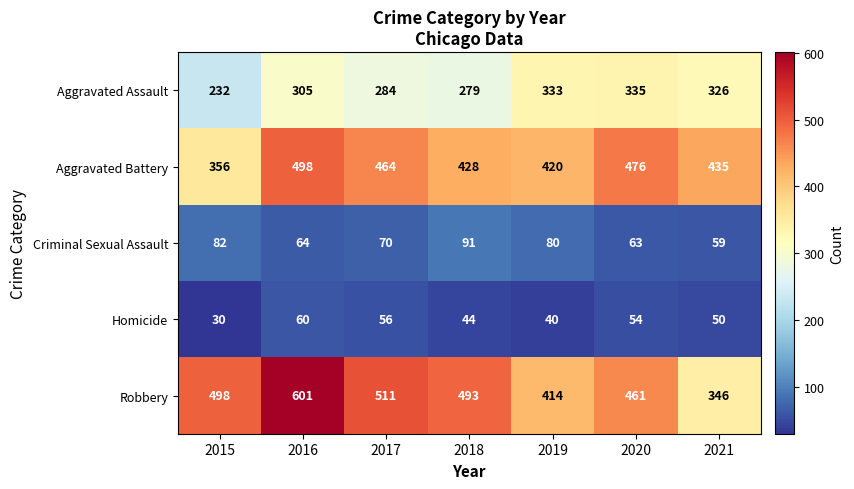

What is the greatest value displayed?

601